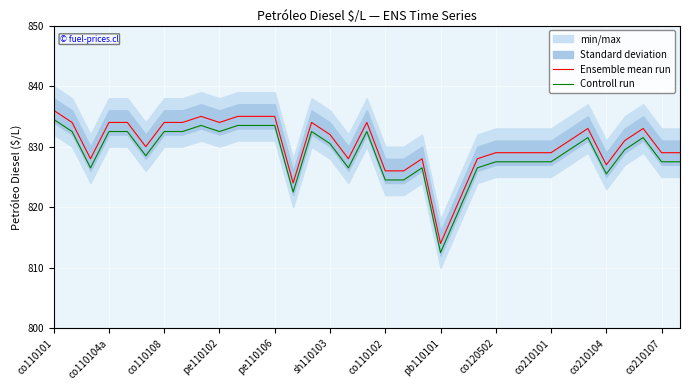

Which series has the largest total across all categories?

Ensemble mean run